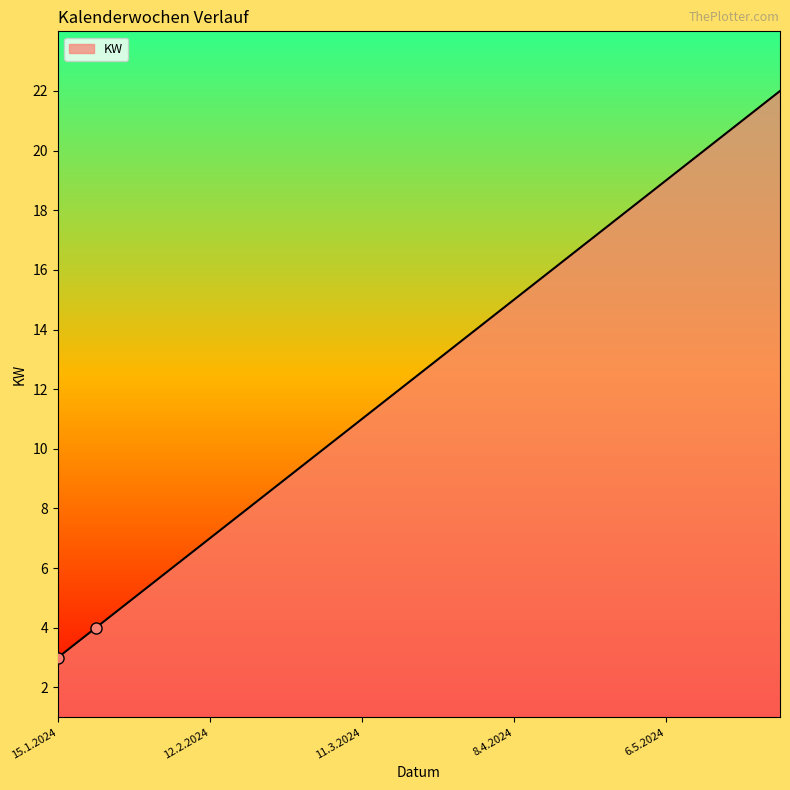

What is the minimum value shown in the chart?

3